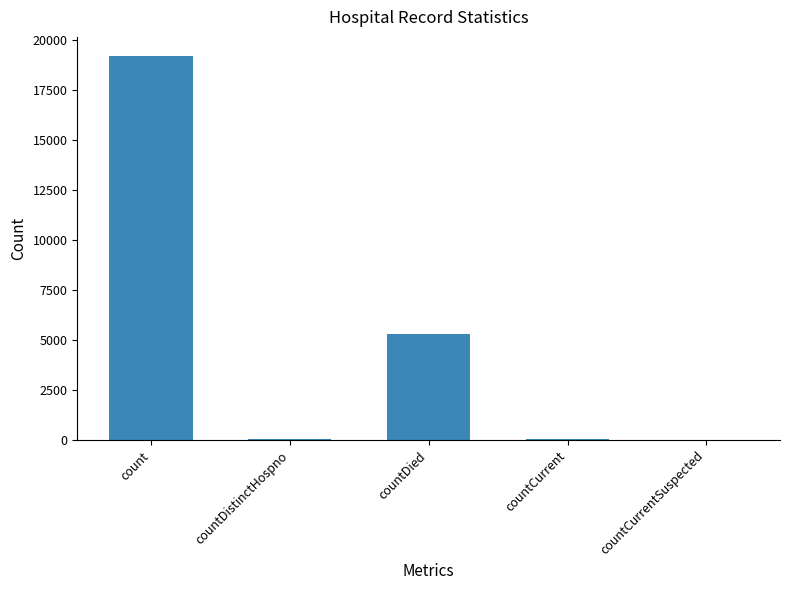

Where is the data nearest to the value 9608?

countDied